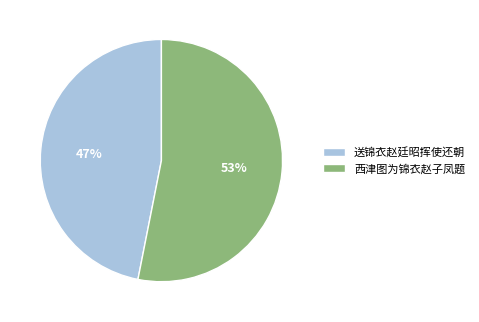

To the nearest percent, what portion does 西津图为锦衣赵子凤题 represent?

53%